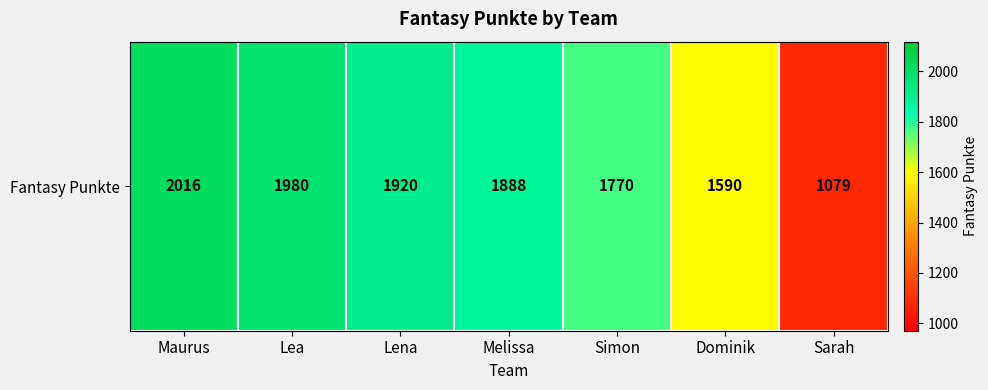

Reading right to left, extract all data points from this chart.

1079	1590	1770	1888	1920	1980	2016